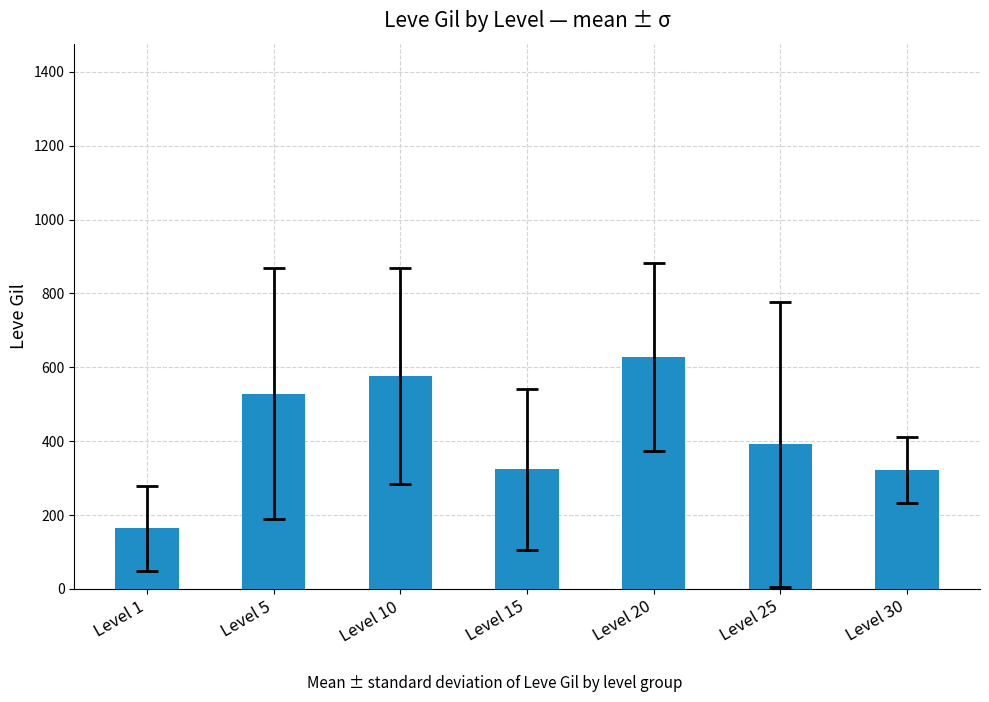

What is the value of the 7th bar from the left?

322.5